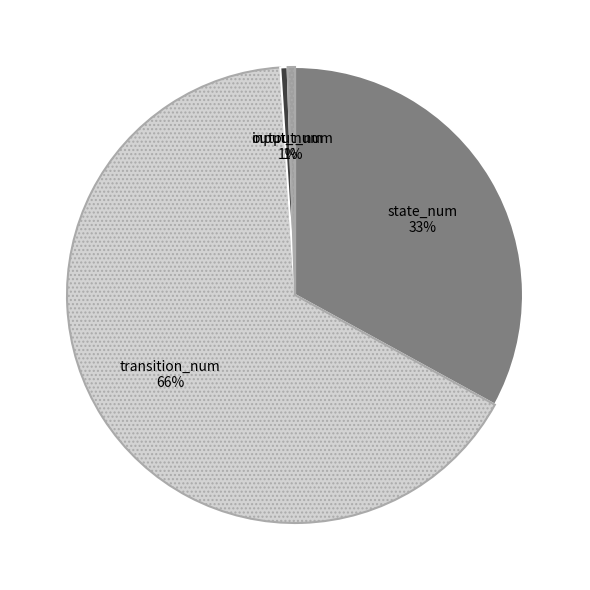

To the nearest percent, what is the average slice percentage?

25%